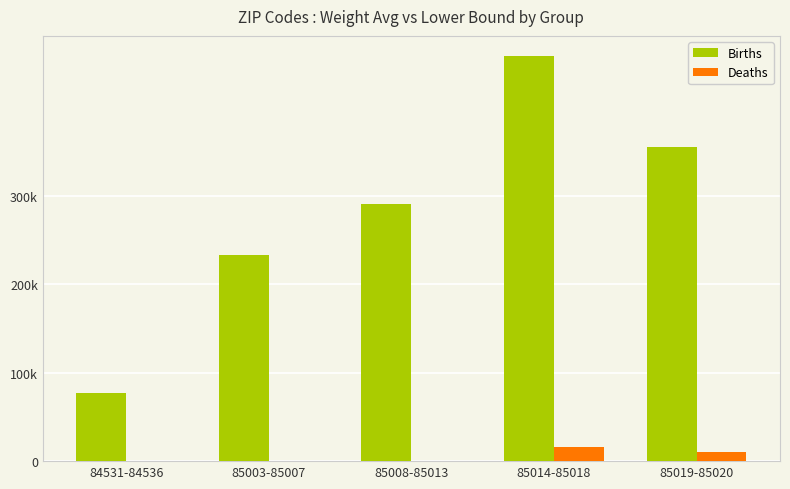

Are the bars horizontal?

No